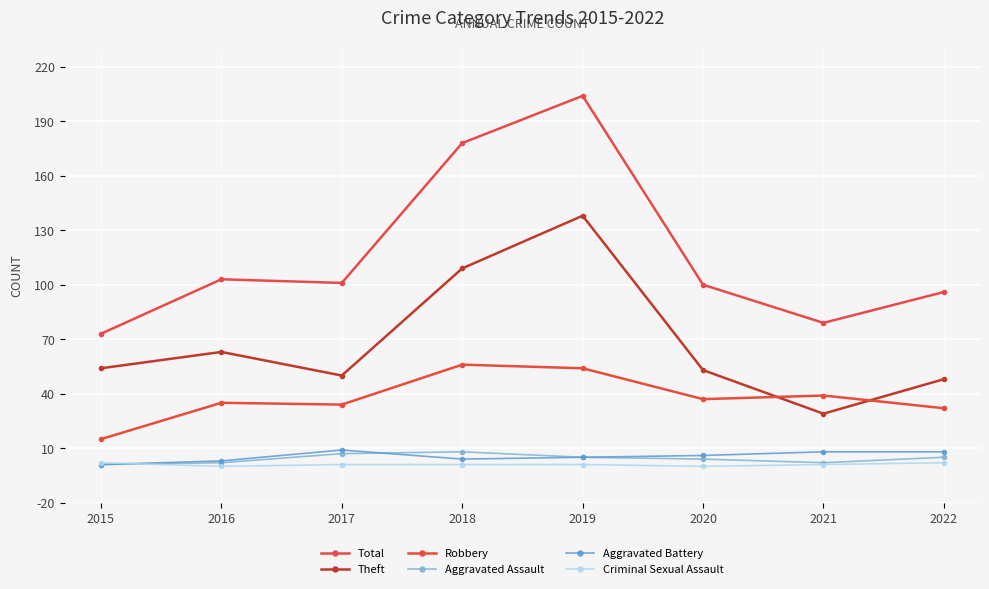

True or false: Total and Robbery cross at least once.

False